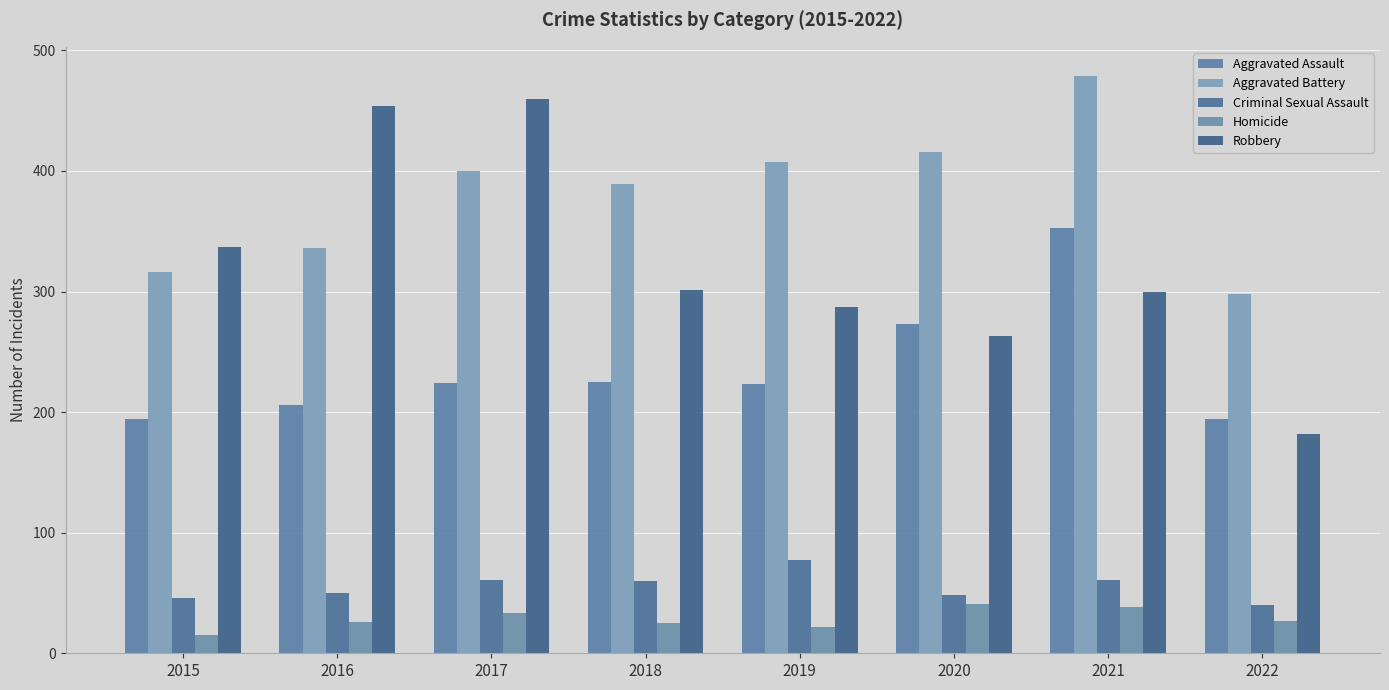

Rank the series at 2022 from lowest to highest value.

Homicide, Criminal Sexual Assault, Robbery, Aggravated Assault, Aggravated Battery